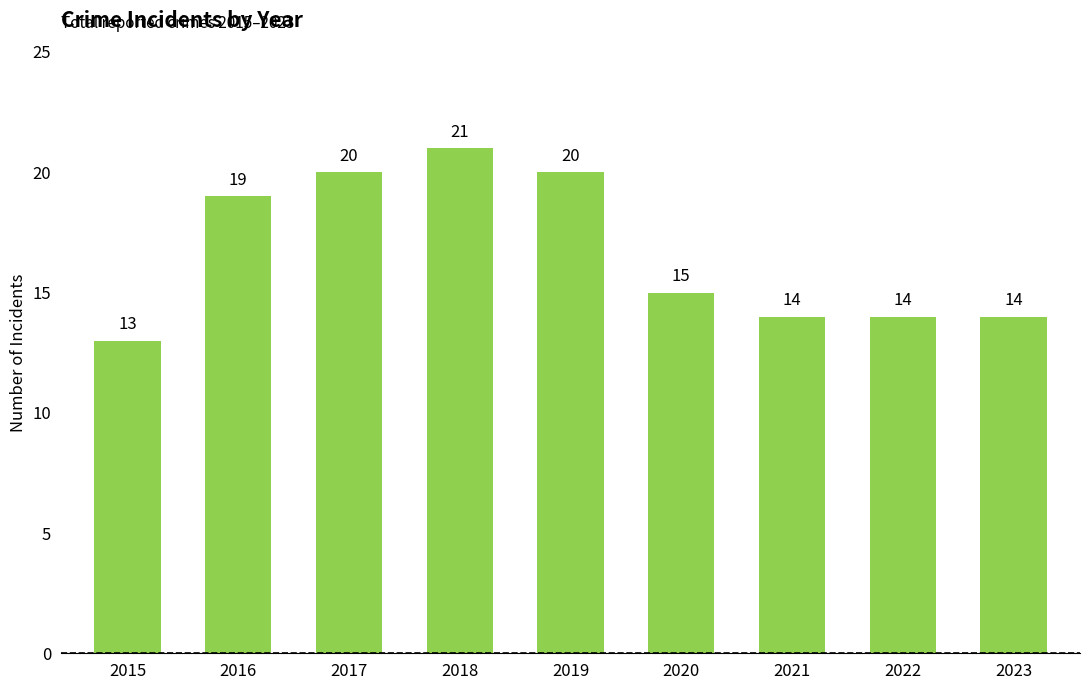

What is the sum of all values?

150